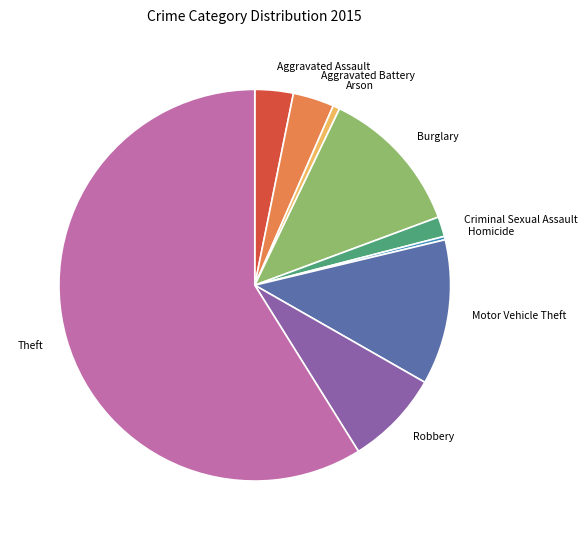

How many segments does this pie chart have?

9